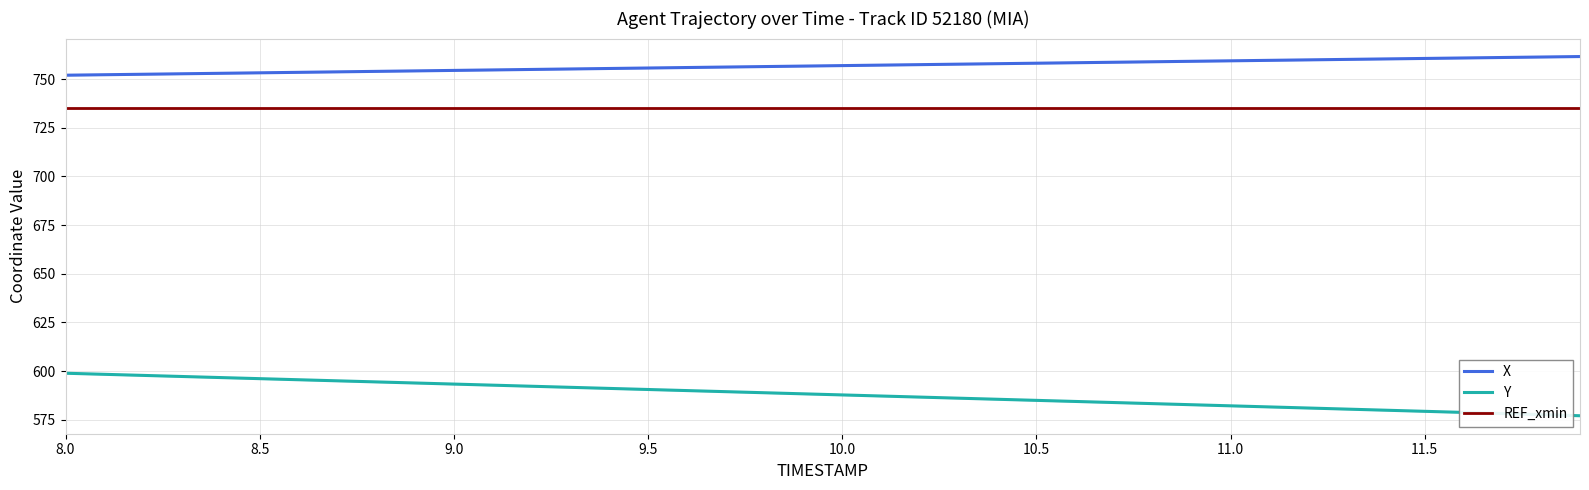

True or false: Y has more than 0 interior local peaks.

False